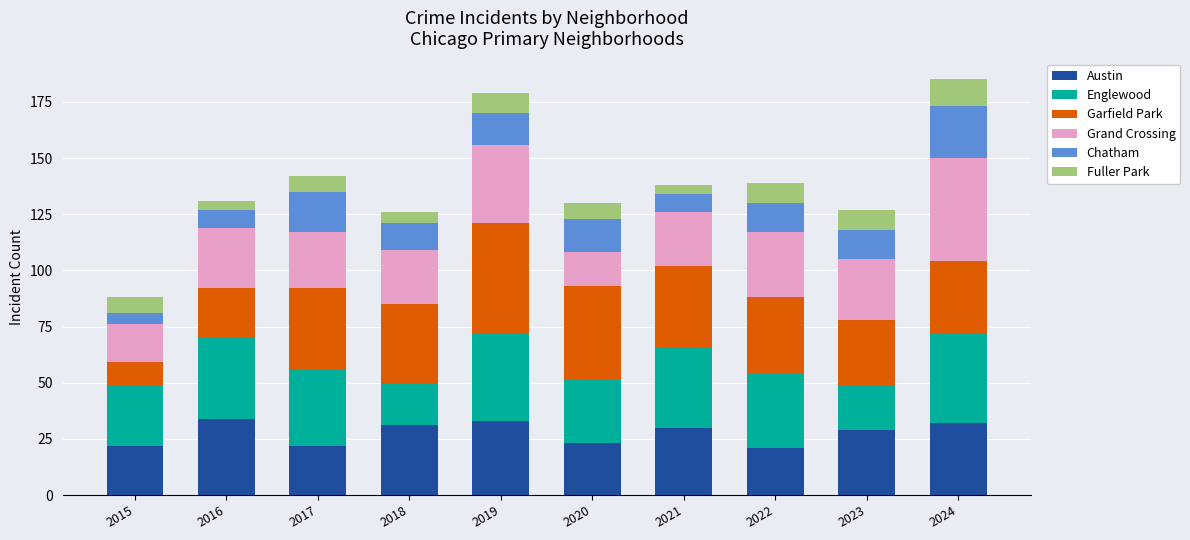

What are all the series names shown in the legend?

Austin, Englewood, Garfield Park, Grand Crossing, Chatham, Fuller Park